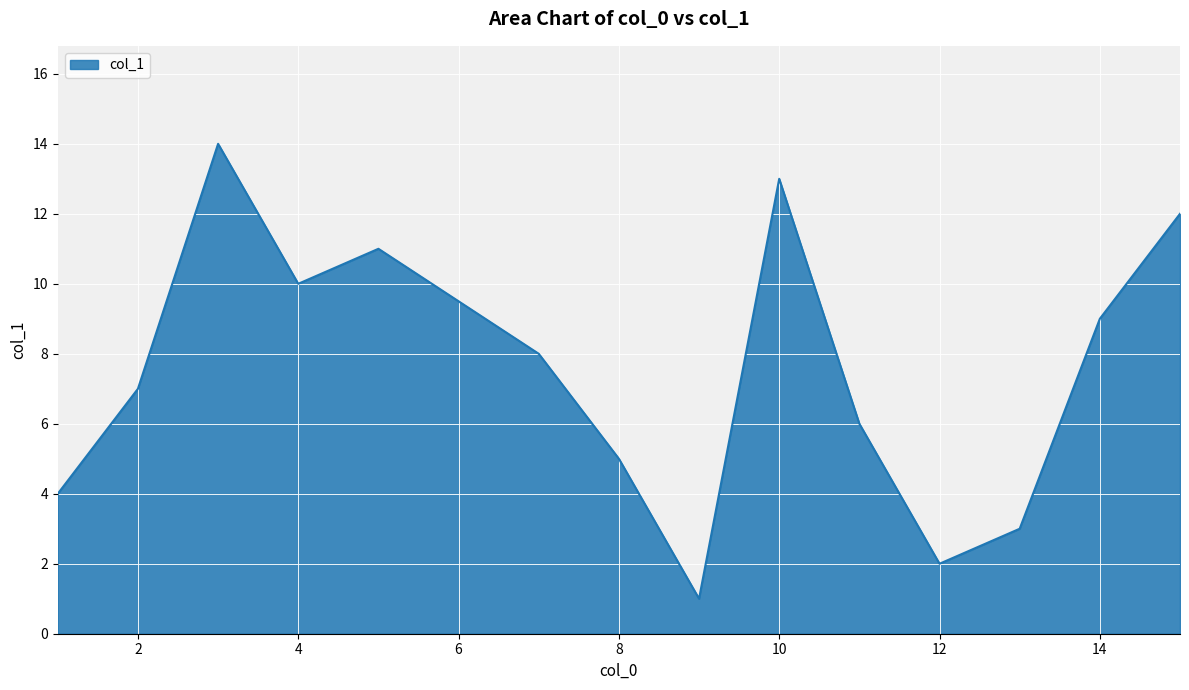

What is the maximum value shown in the chart?

14